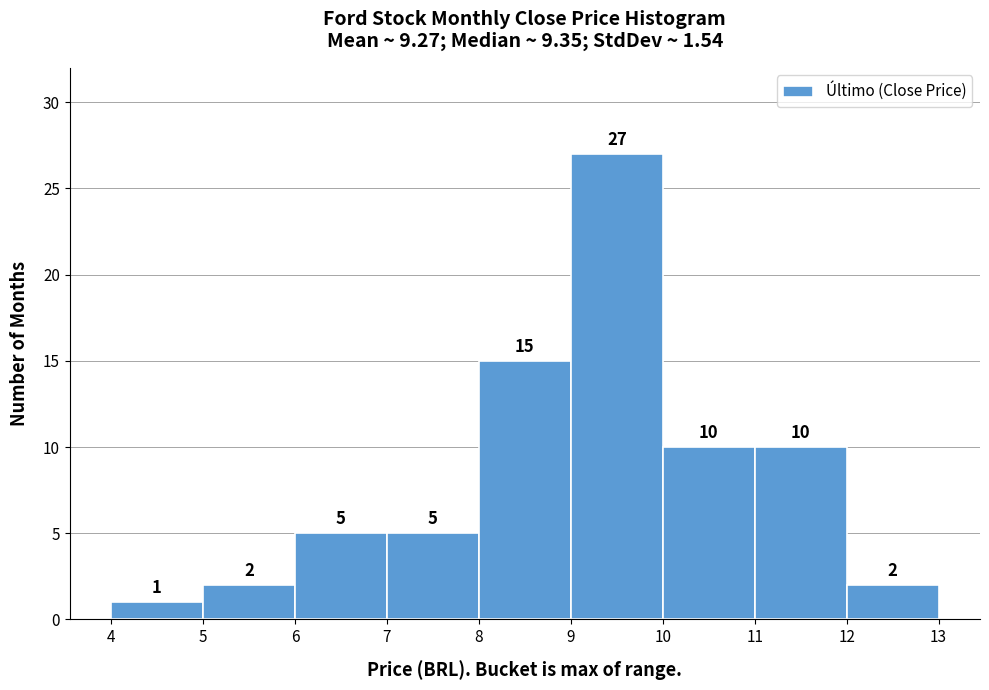

What is the height of the bar covering 6 to 7 on the x-axis?

5